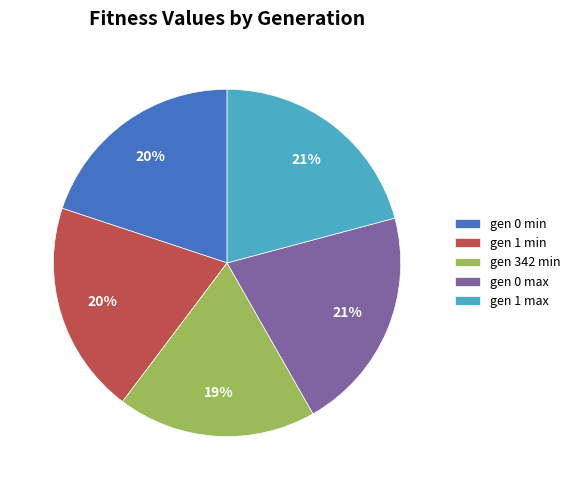

Does gen 0 min represent more than half of the total?

No